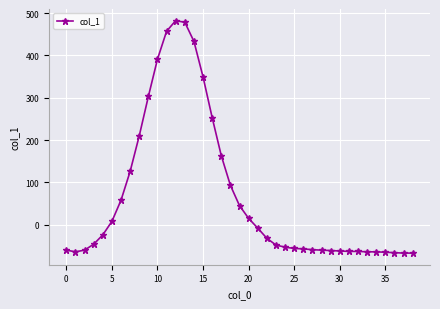

What is the maximum value shown in the chart?

482